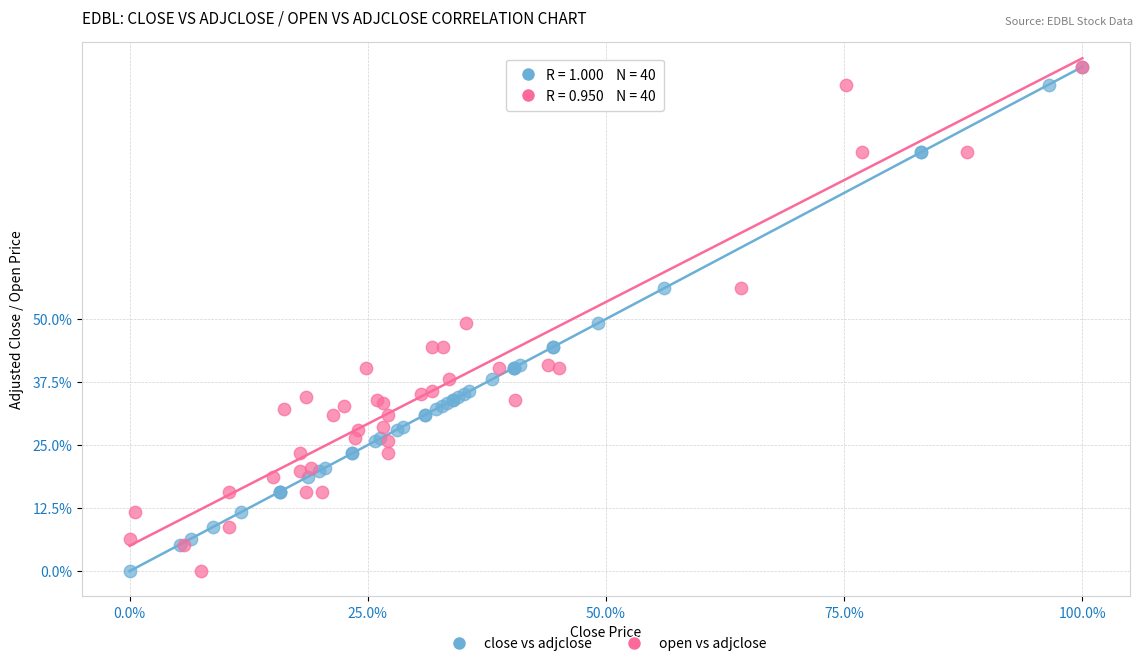

What are all the series names shown in the legend?

close vs adjclose, open vs adjclose